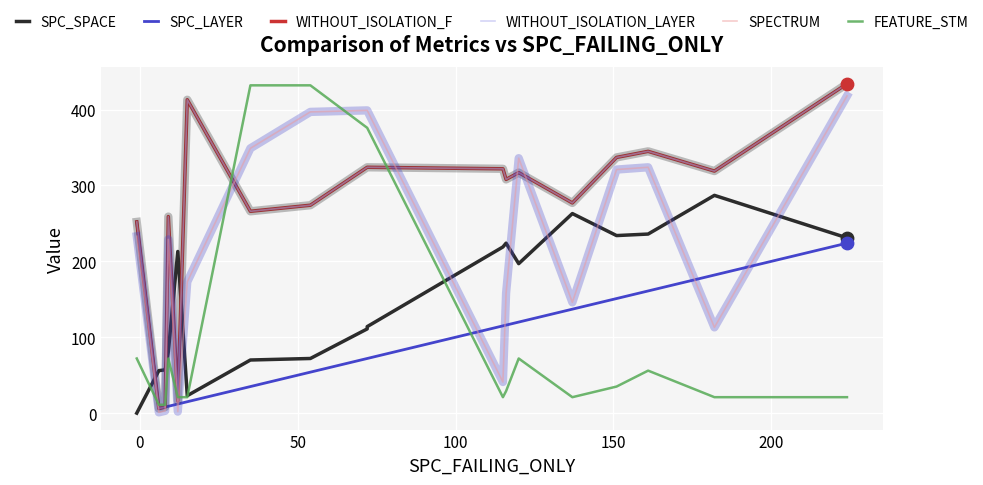

Which series reaches the maximum Y coordinate?

WITHOUT_ISOLATION_F